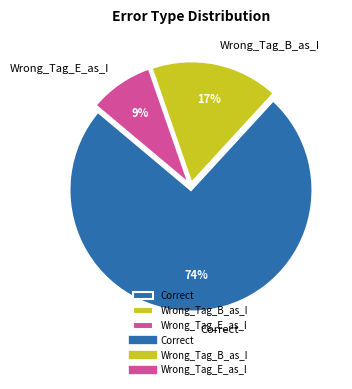

To the nearest percent, what portion does Wrong_Tag_E_as_I represent?

9%